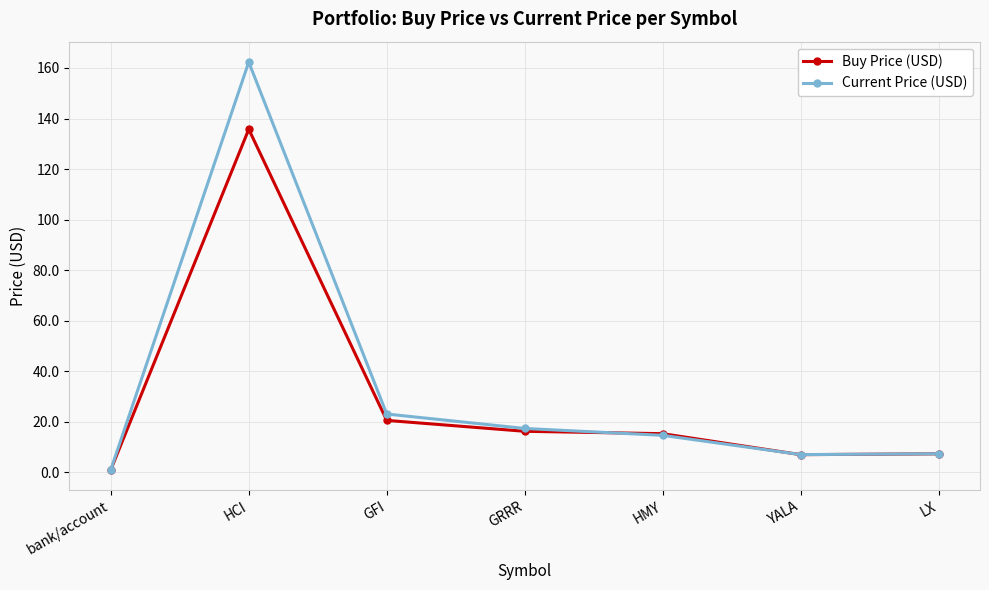

Is this an area chart (filled region under the line)?

No